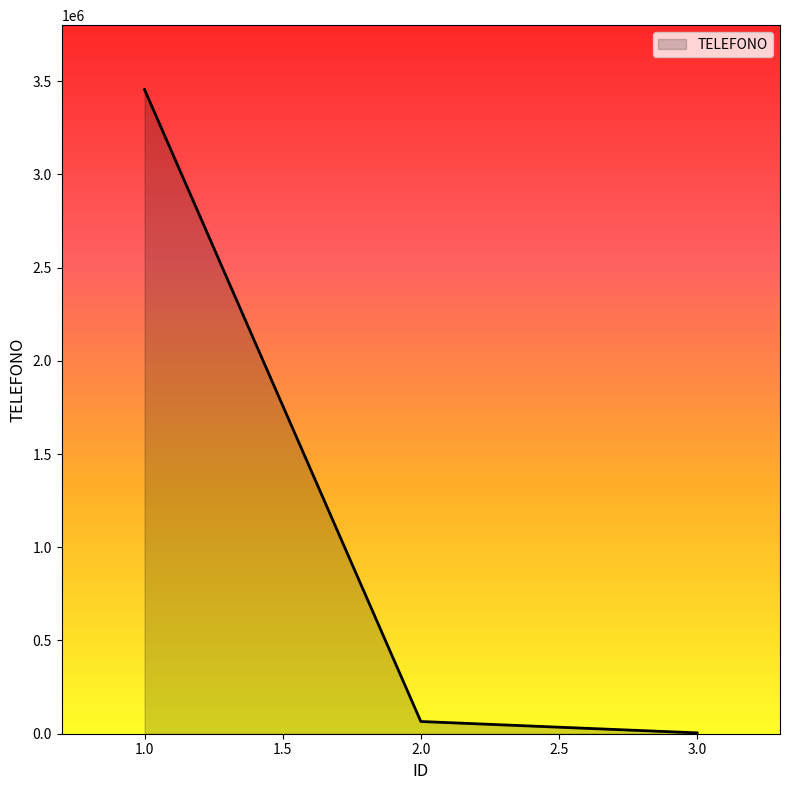

How many values are below 65544?

1